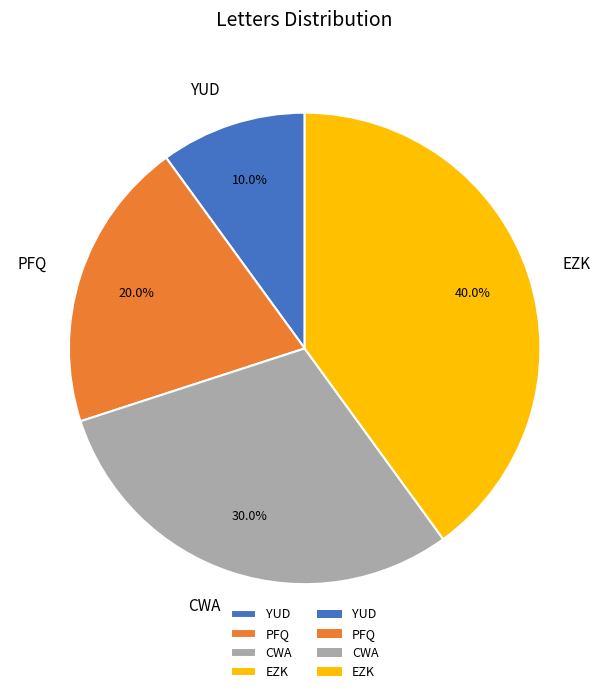

How many segments does this pie chart have?

4